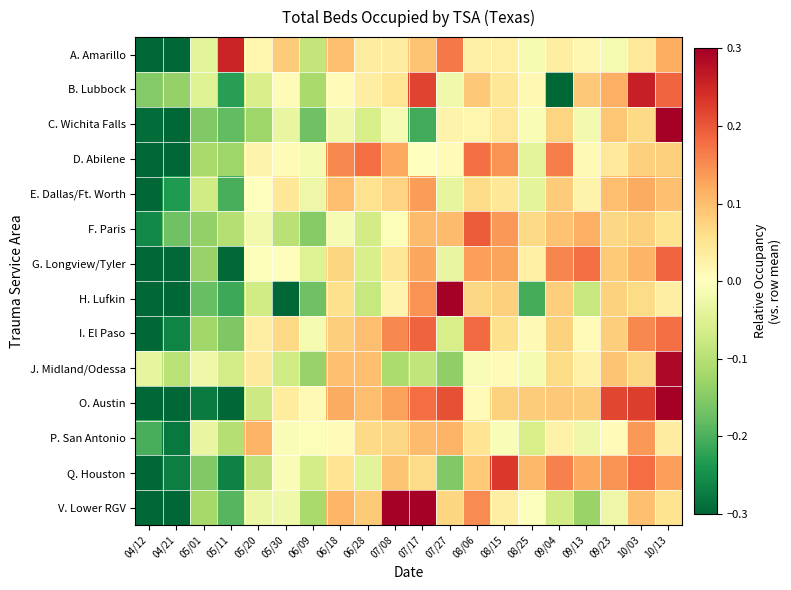

Rank the series by their maximum value, from lowest to highest.

E. Dallas/Ft. Worth, P. San Antonio, D. Abilene, G. Longview/Tyler, I. El Paso, F. Paris, Q. Houston, A. Amarillo, B. Lubbock, J. Midland/Odessa, O. Austin, V. Lower RGV, C. Wichita Falls, H. Lufkin